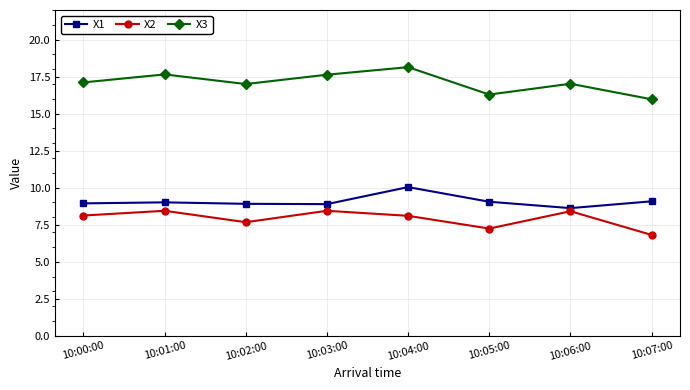

The X3 series shows 7.1 at 10:02:00. True or false?

False